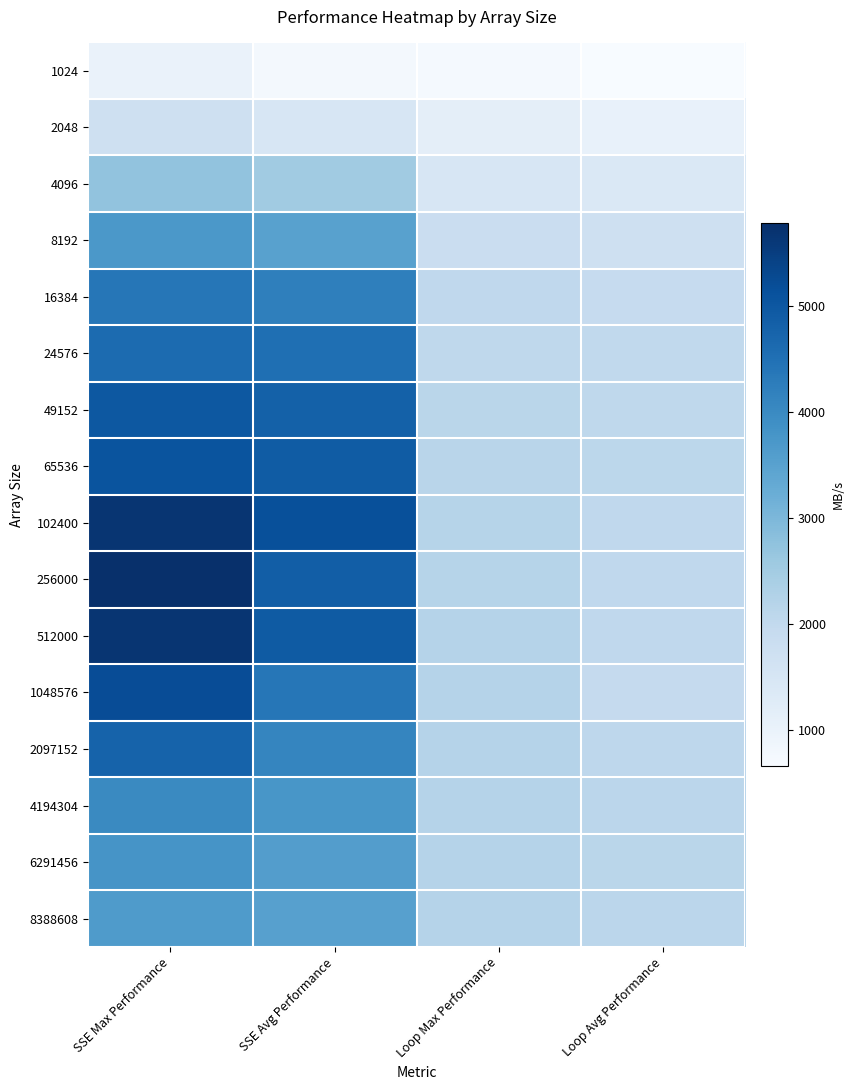

What is the total value across all series at SSE Avg Performance?

61076.4